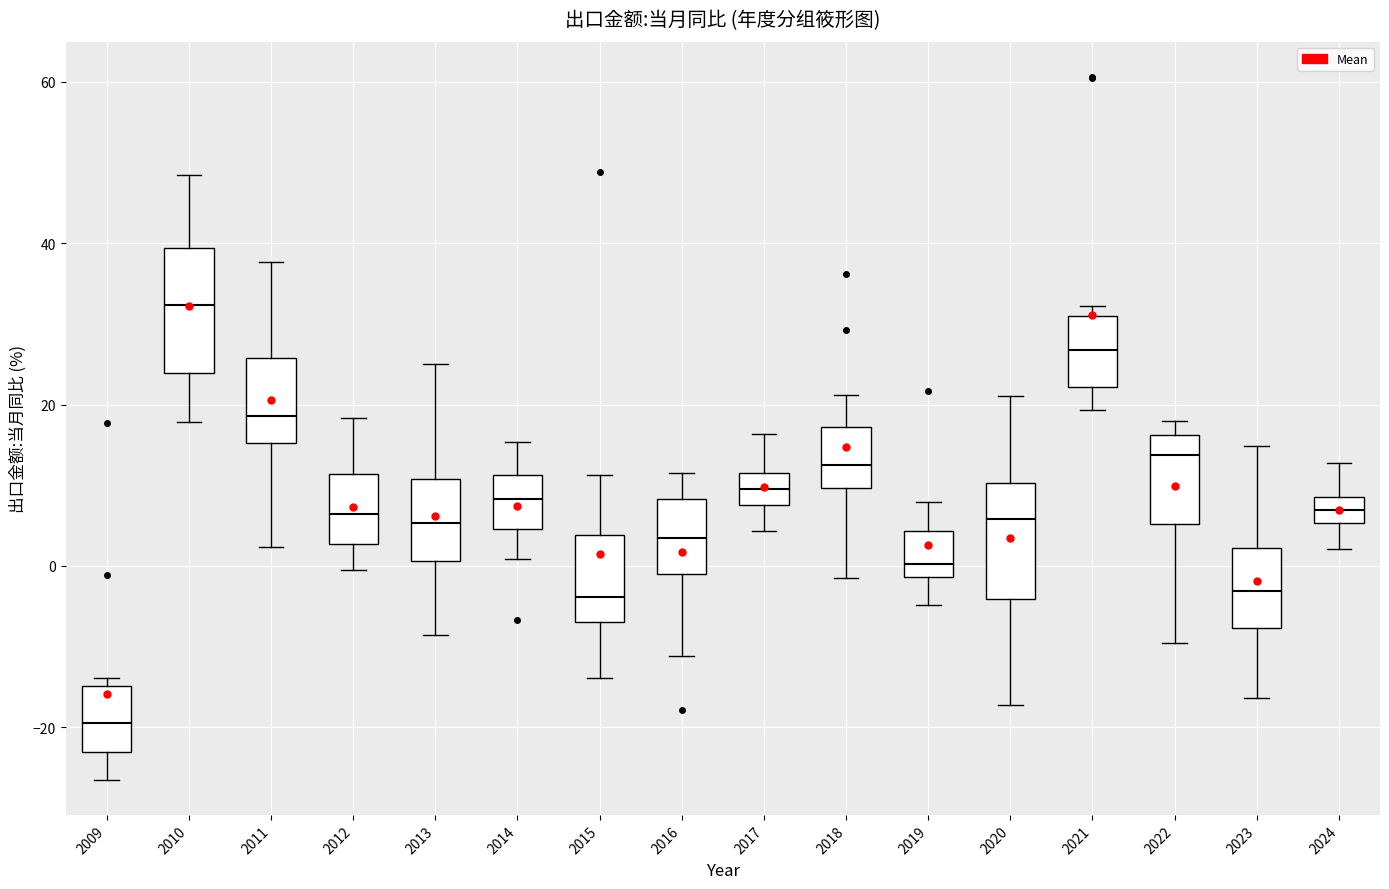

Which box has the highest median line?

2010